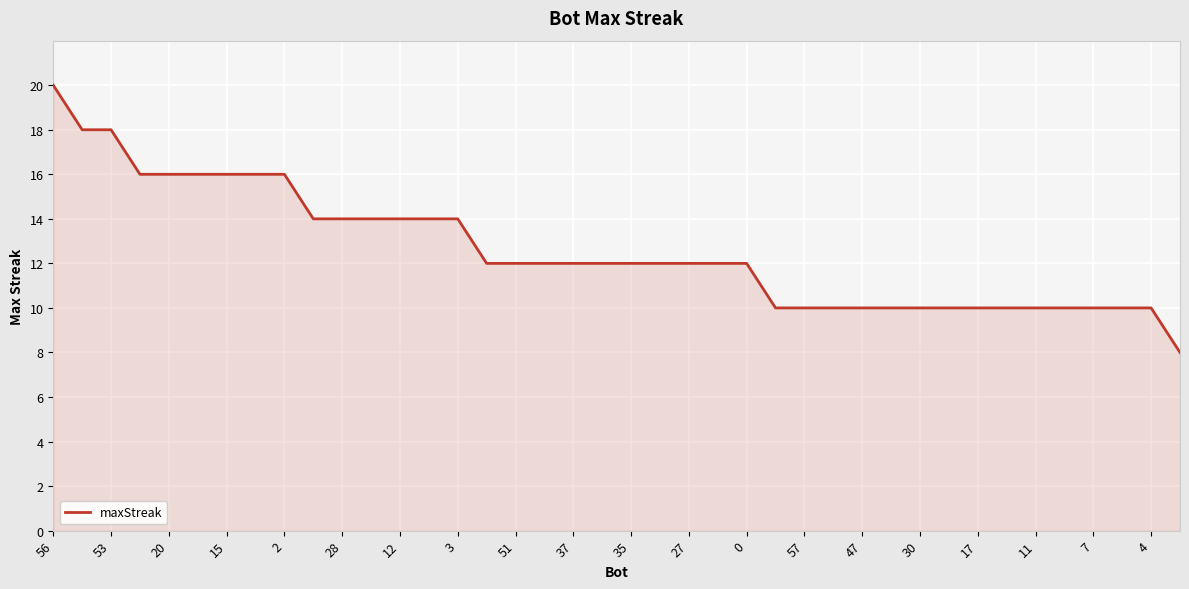

What is the maximum value shown in the chart?

20